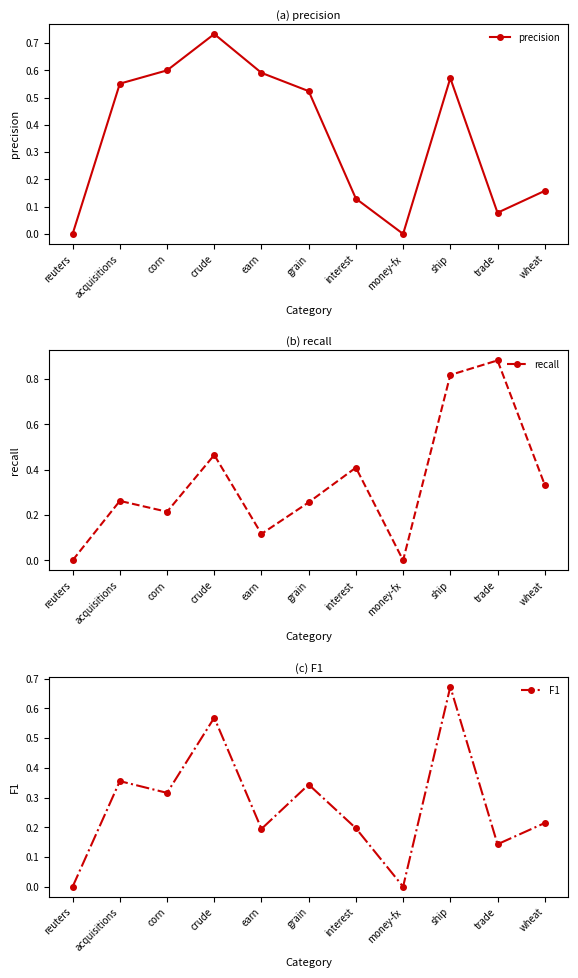

Rank the series by their maximum value, from lowest to highest.

F1, precision, recall